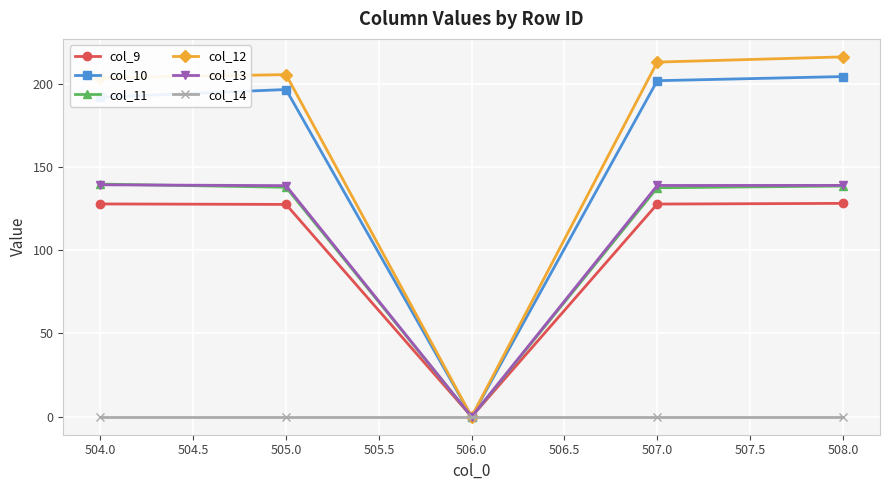

What is the spread (max minus min) of values at 507.0?

213.0